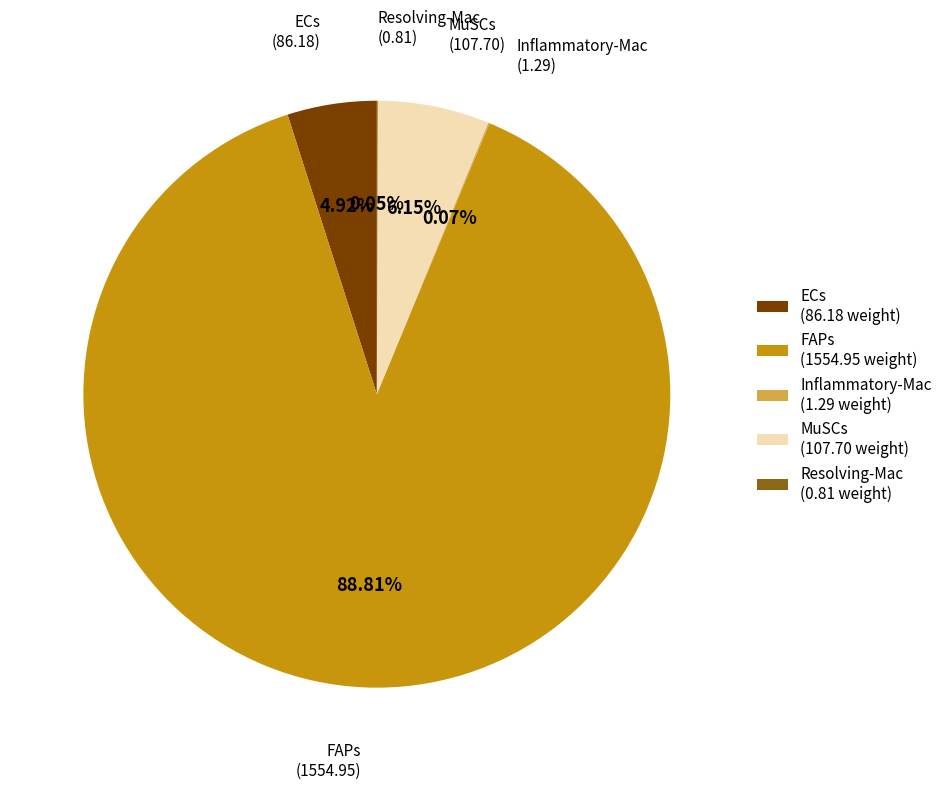

Does any single category account for the majority?

Yes